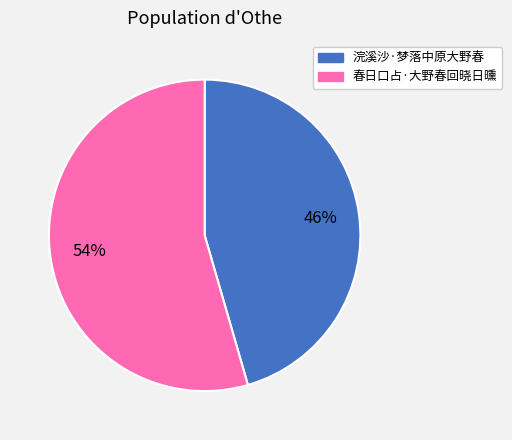

Combined, do 浣溪沙·梦落中原大野春 and 春日口占·大野春回晓日曛 account for over 50%?

Yes